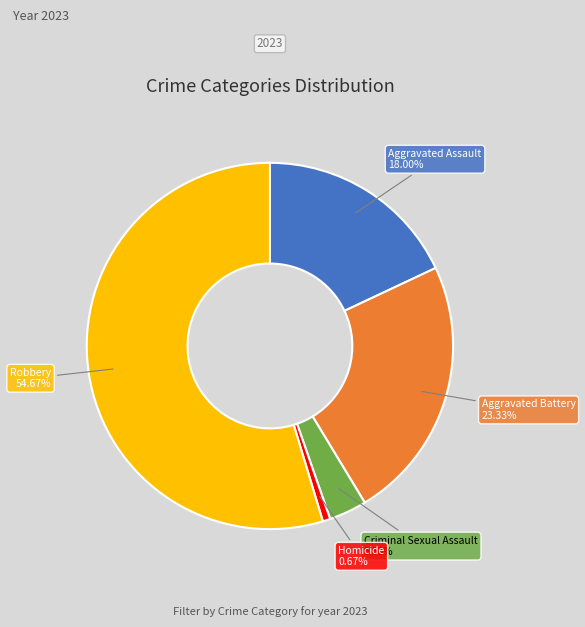

To the nearest percent, what is the difference between the Aggravated Assault and Aggravated Battery slice percentages?

5%